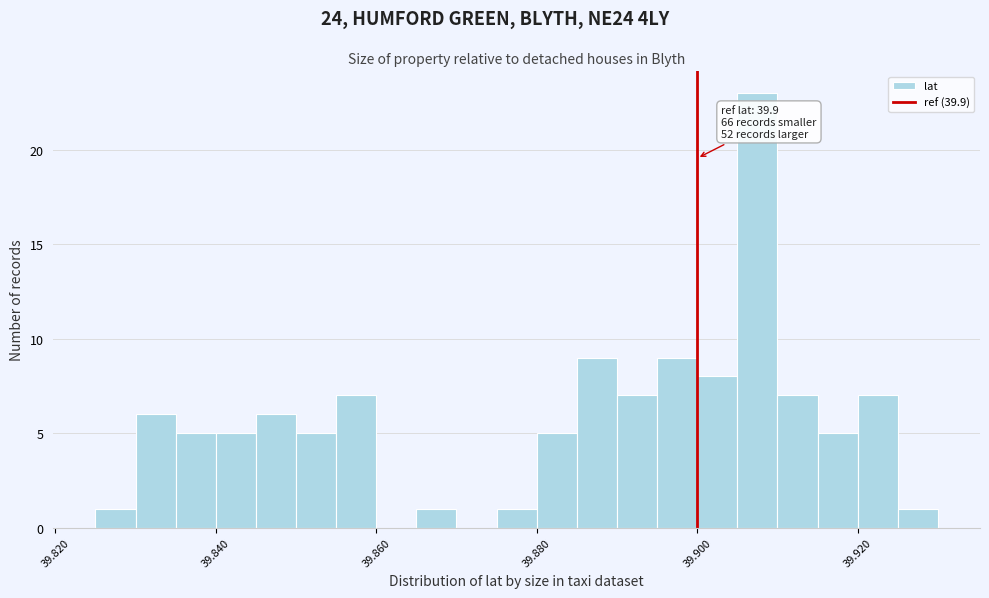

Read against the x-axis, roughly where is the centre of the tallest bar?

39.908